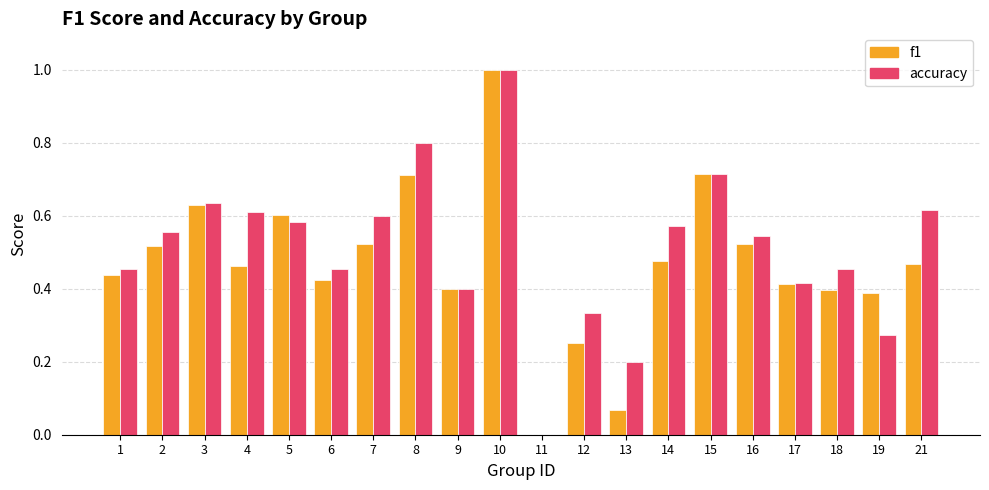

What is the sum of all accuracy values?

10.2